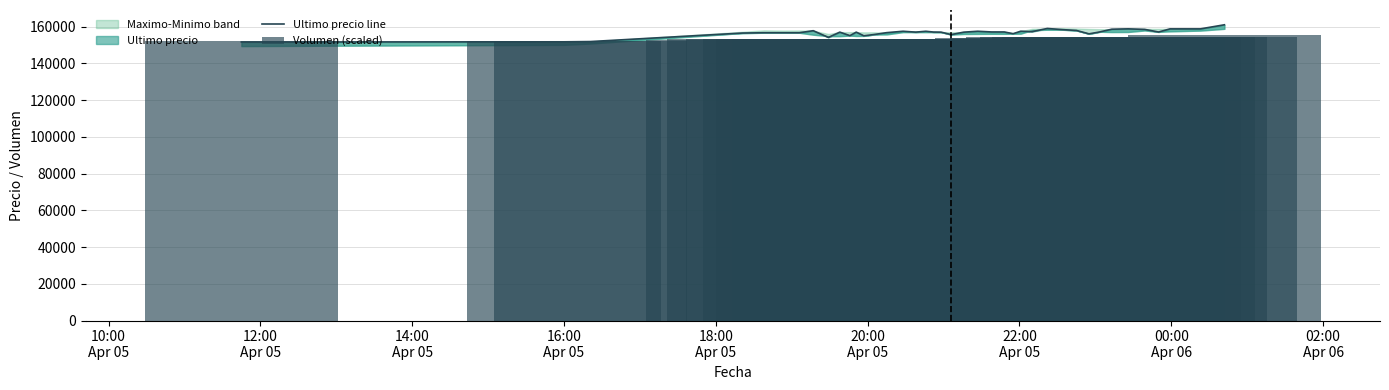

How many values in the Volumen (scaled) series exceed 153175?

20